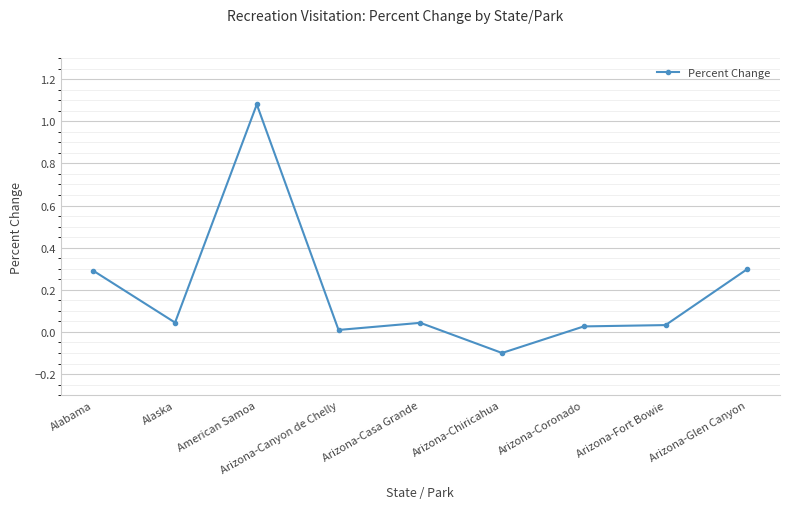

What is the difference between the second highest and minimum values?

0.4